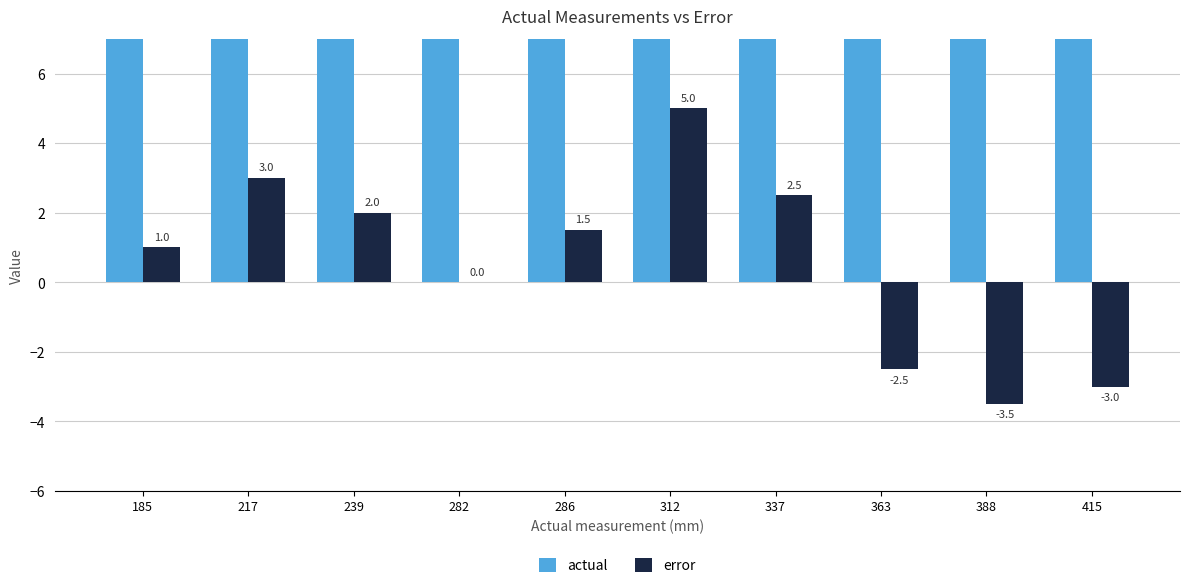

Is it true that actual equals 239.0 at 239?

True